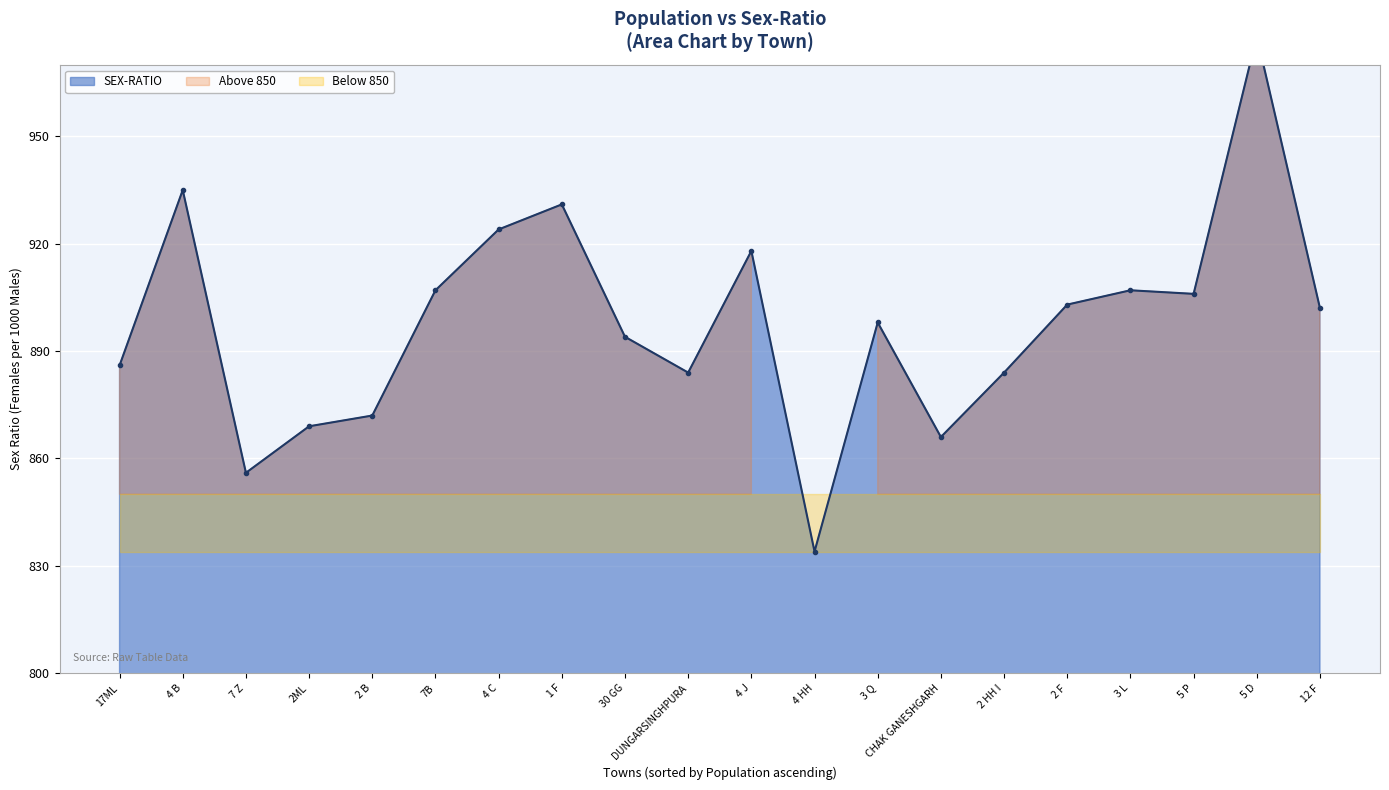

Rank the categories by value from lowest to highest.

4 HH, 7 Z, CHAK GANESHGARH, 2ML, 2 B, 2 HH I, DUNGARSINGHPURA, 17ML, 30 GG, 3 Q, 12 F, 2 F, 5 P, 3 L, 7B, 4 J, 4 C, 1 F, 4 B, 5 D